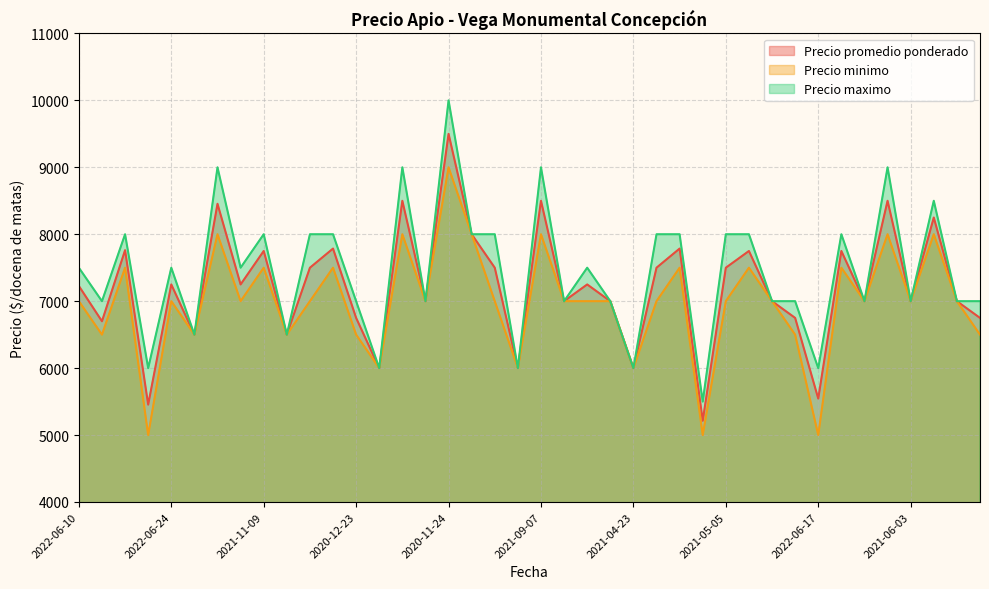

Is it true that Precio maximo equals 11198 at 2022-03-31?

False